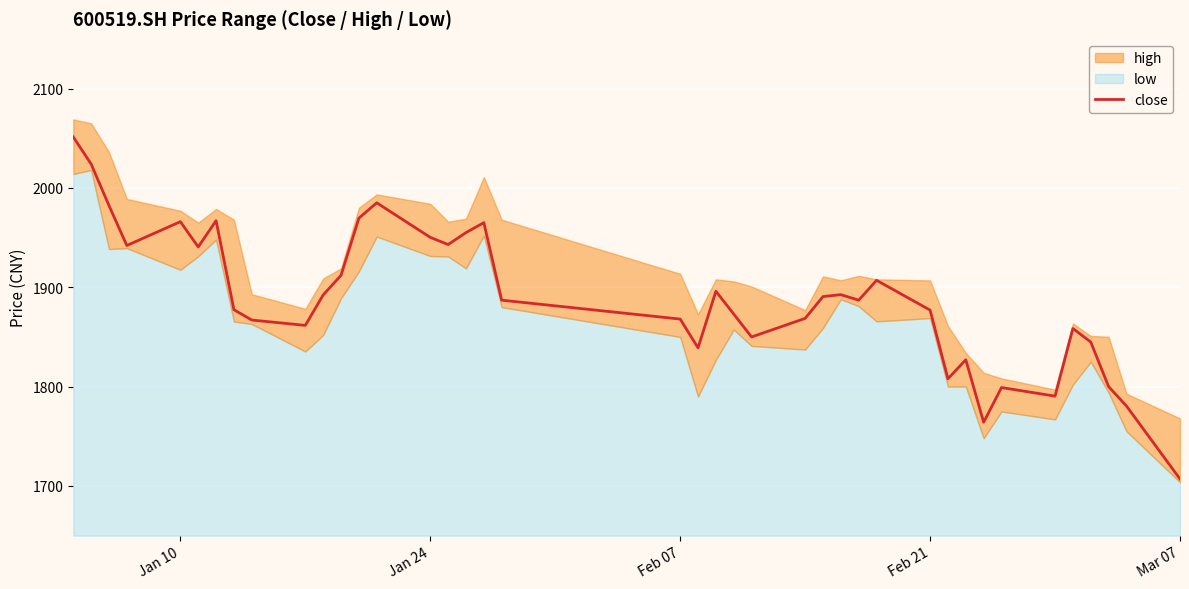

What is the average value?

1889.2